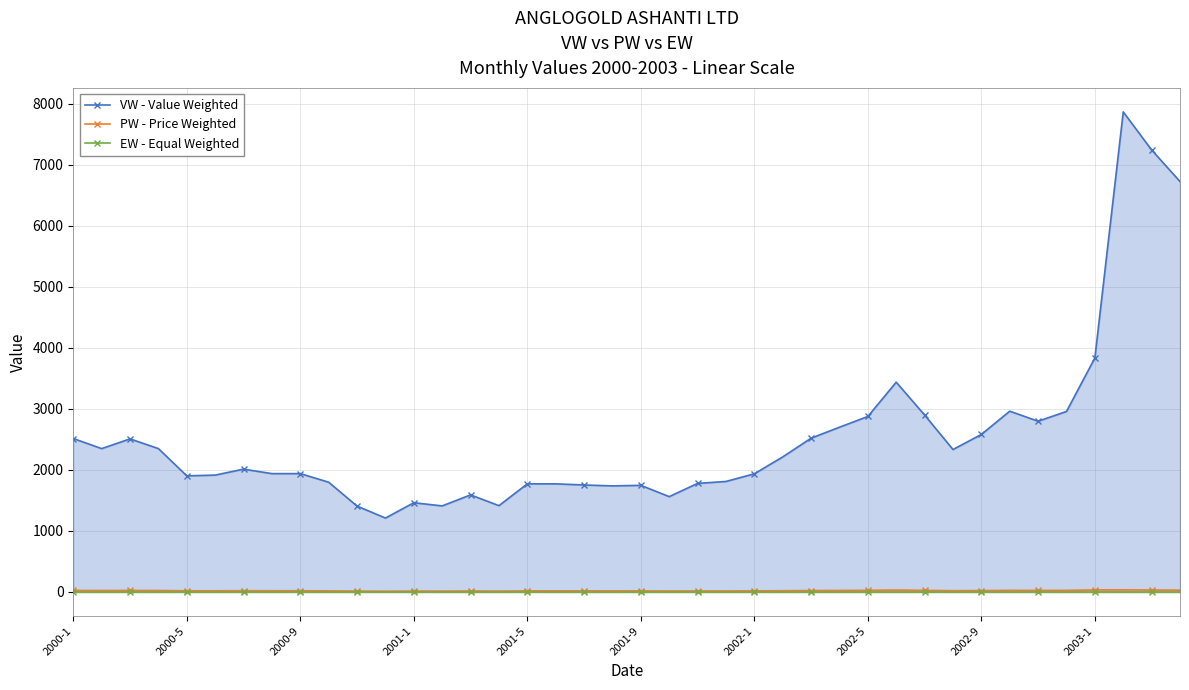

True or false: VW - Value Weighted and EW - Equal Weighted intersect in this chart.

False